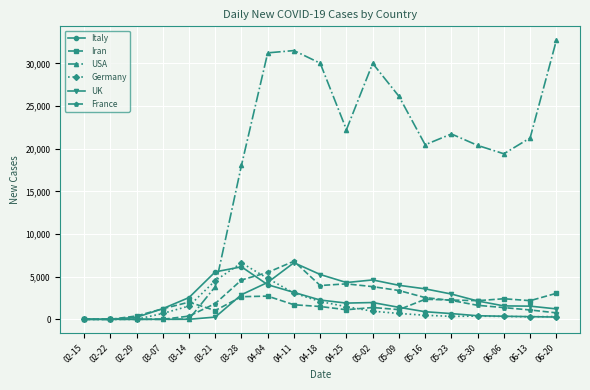

The value of Iran at 06-20 is 1444. True or false?

False